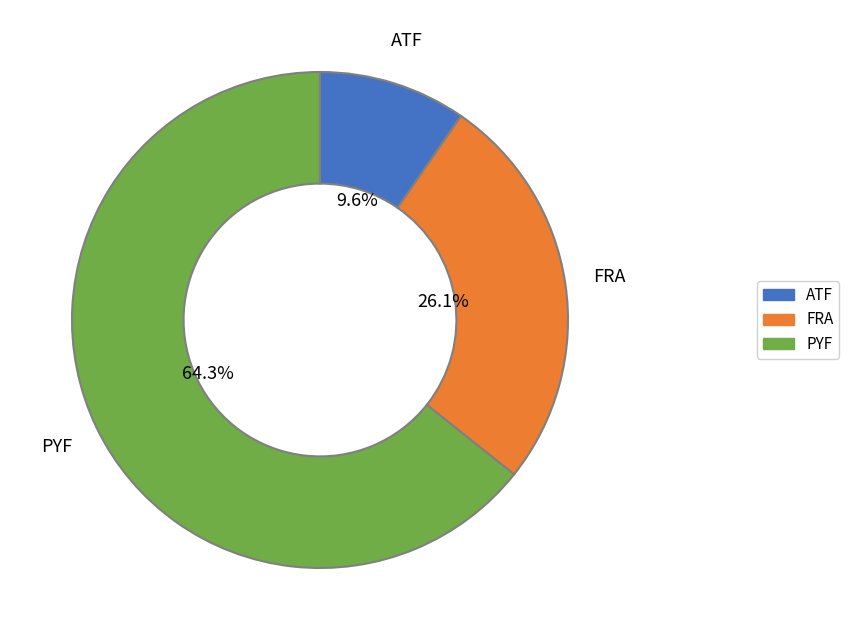

How many segments does this pie chart have?

3